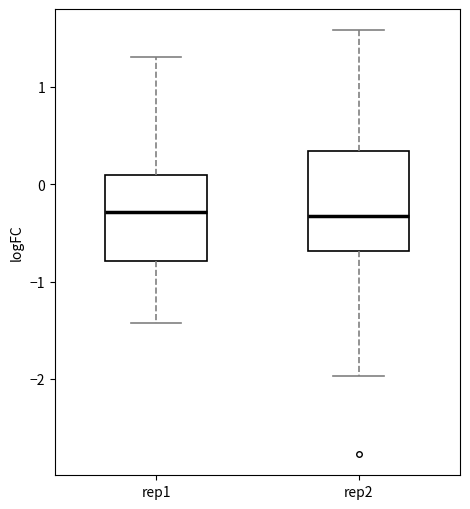

Reading left to right, transcribe this box plot: for each box, give where its median line is, the range the box spans, and where its two whiskers end, as read against the y-axis. The values are not printed on the chart, so give them approximately, as read against the axis.

rep1: median -0.3, box -0.8 to 0.1, whiskers -1.4 to 1.3
rep2: median -0.3, box -0.7 to 0.3, whiskers -2.0 to 1.6